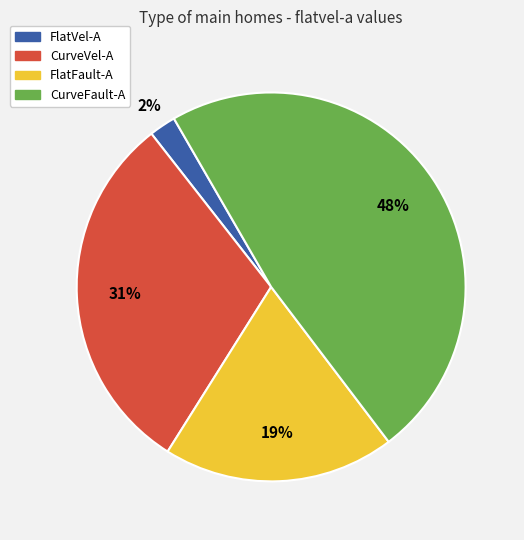

Is CurveVel-A the majority of the pie?

No